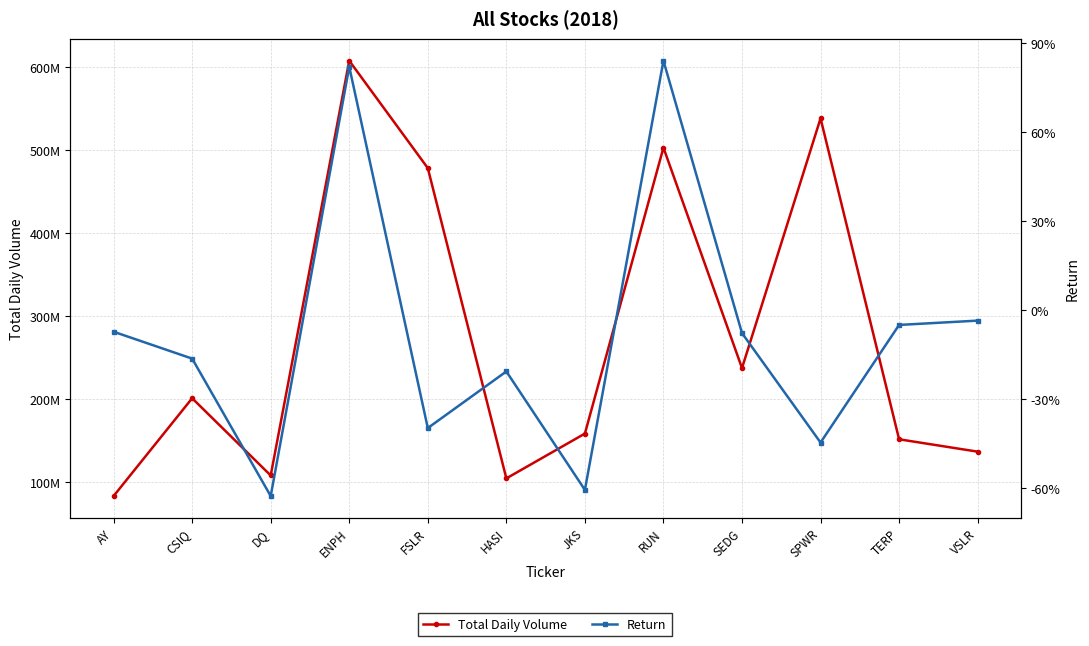

True or false: Total Daily Volume and Return cross at least once.

False